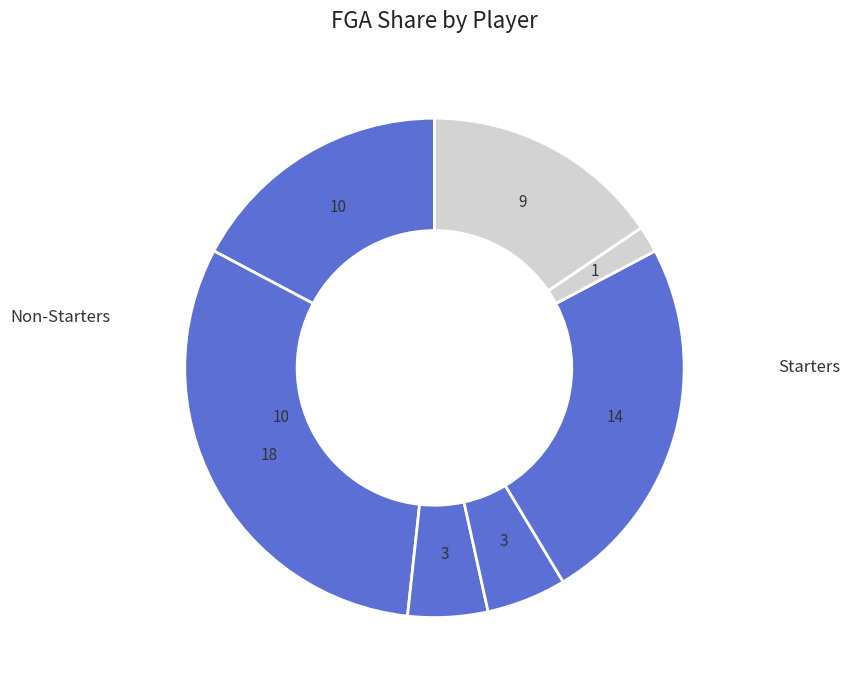

Count the number of slices in the pie.

7